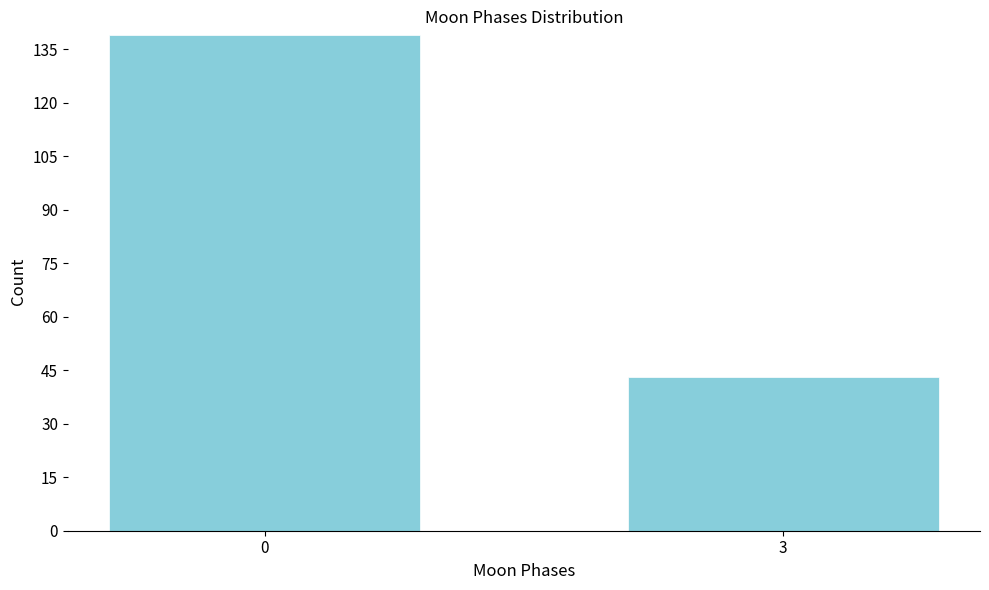

Reading right to left, extract all data points from this chart.

3=43	0=139